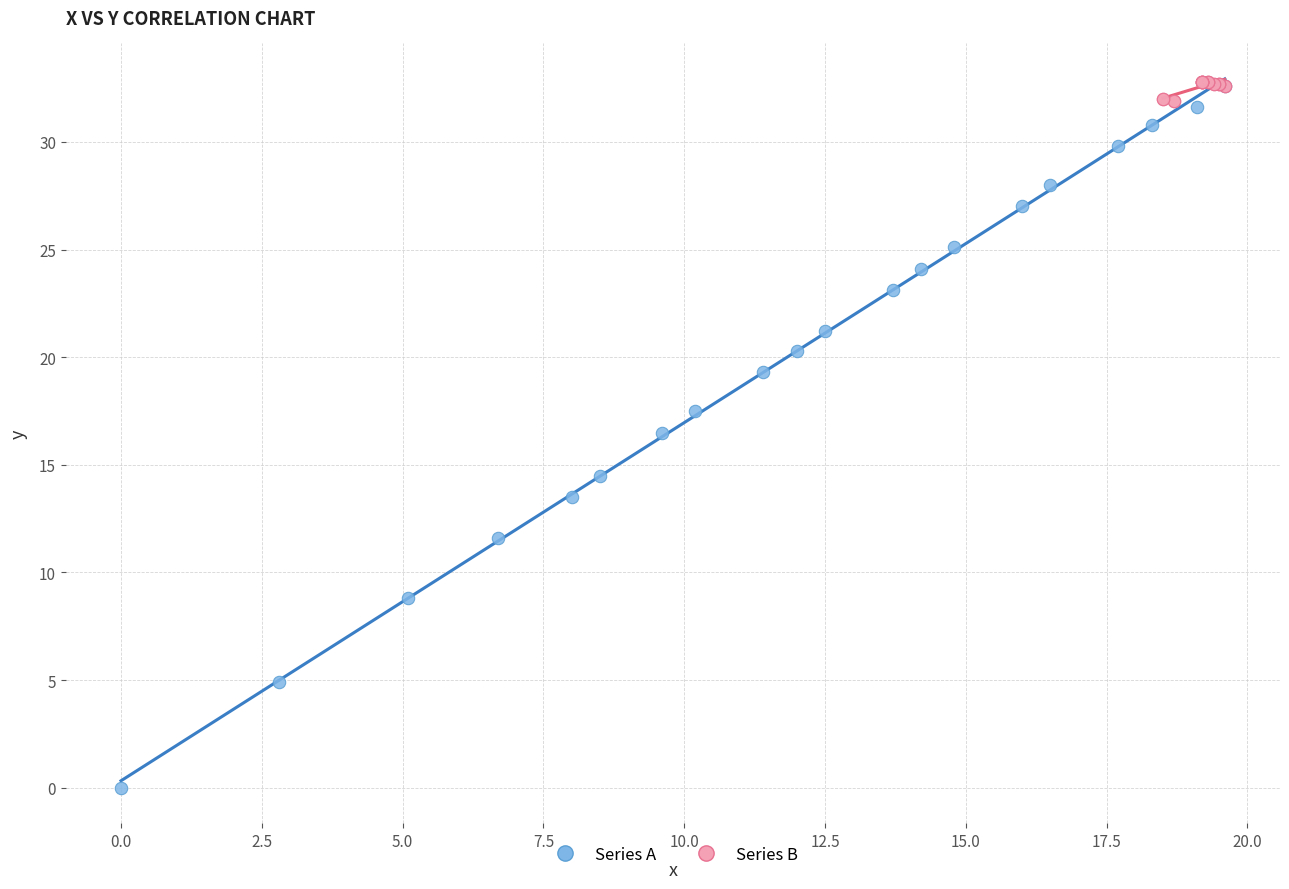

Which series has the widest spread of Y values?

Series A